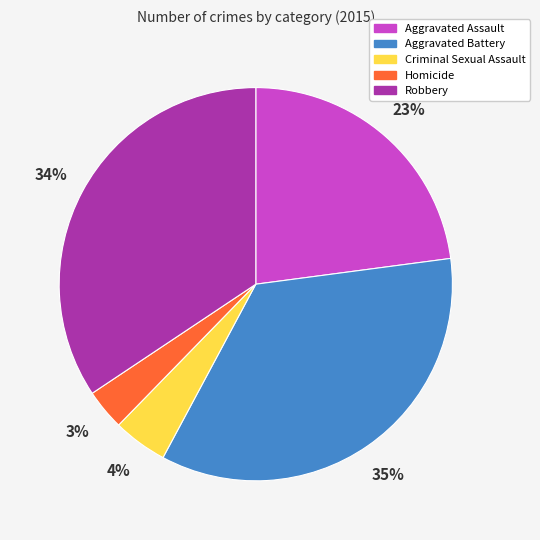

Is Criminal Sexual Assault the majority of the pie?

No